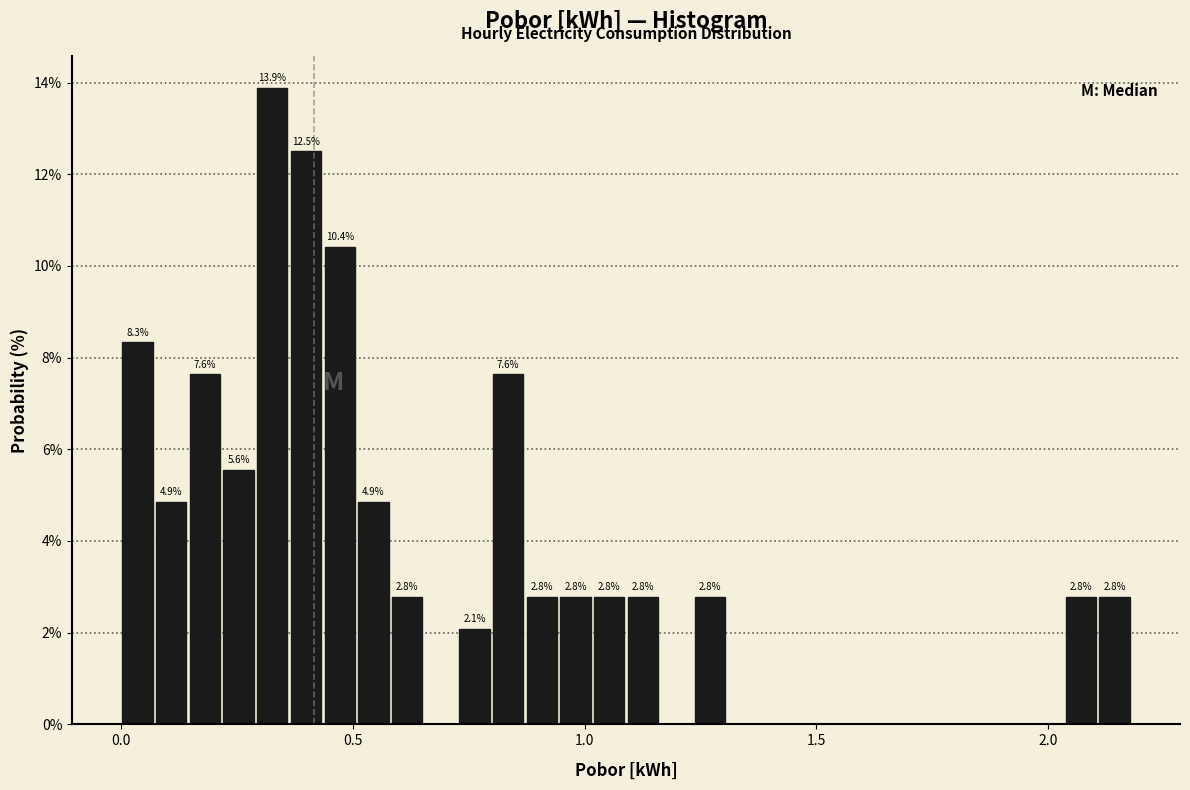

Around what value on the x-axis is the tallest bar? Give the approximate position of its centre, as read against the axis.

0.35